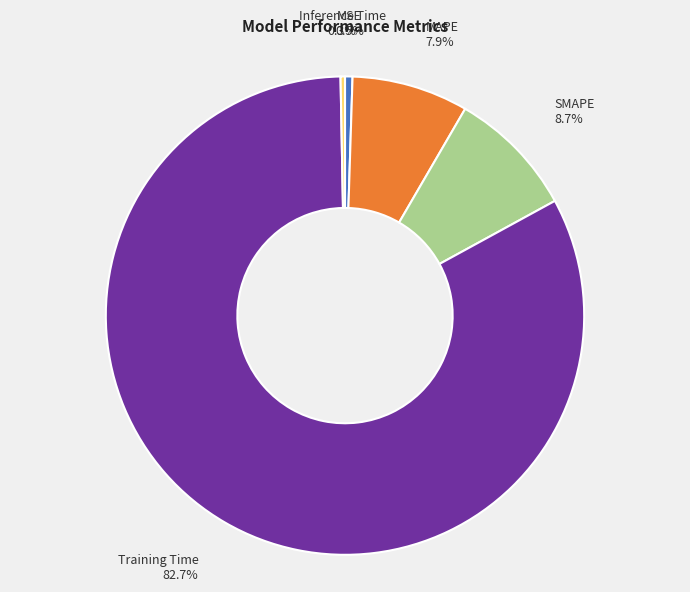

Do SMAPE and MSE together represent more than half of the pie?

No